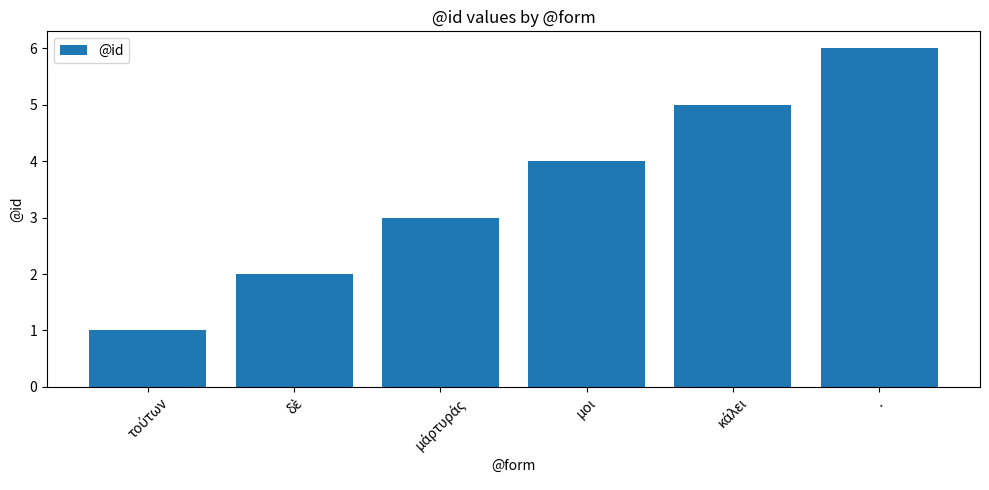

What is the maximum value shown in the chart?

6